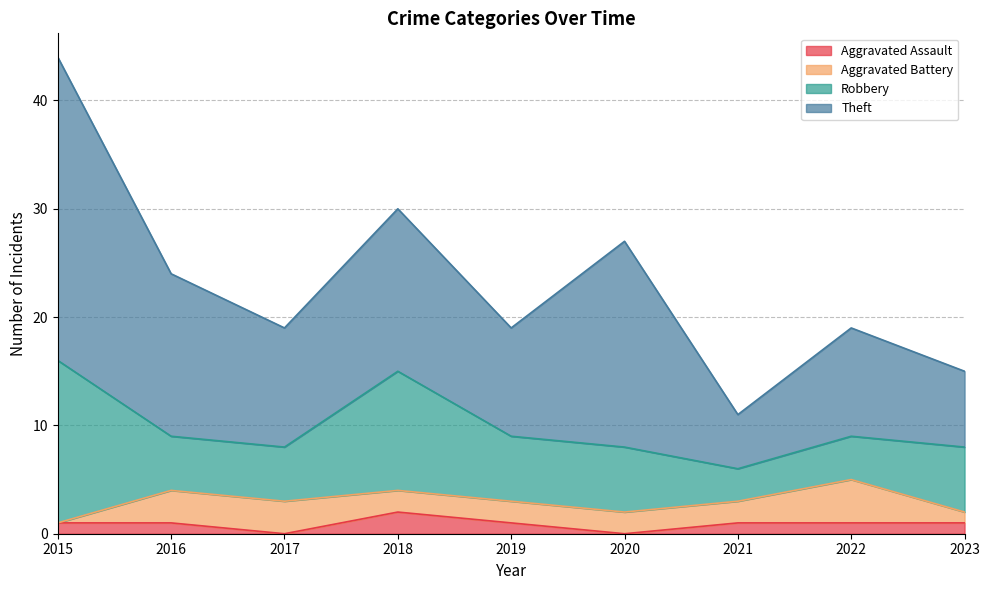

At which label does Aggravated Assault first exceed 1?

2018